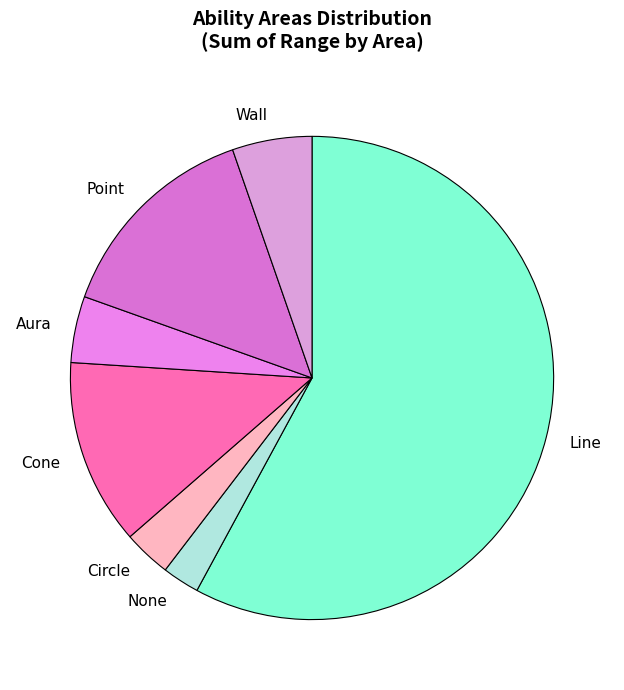

Which has a higher value, Line or Circle?

Line